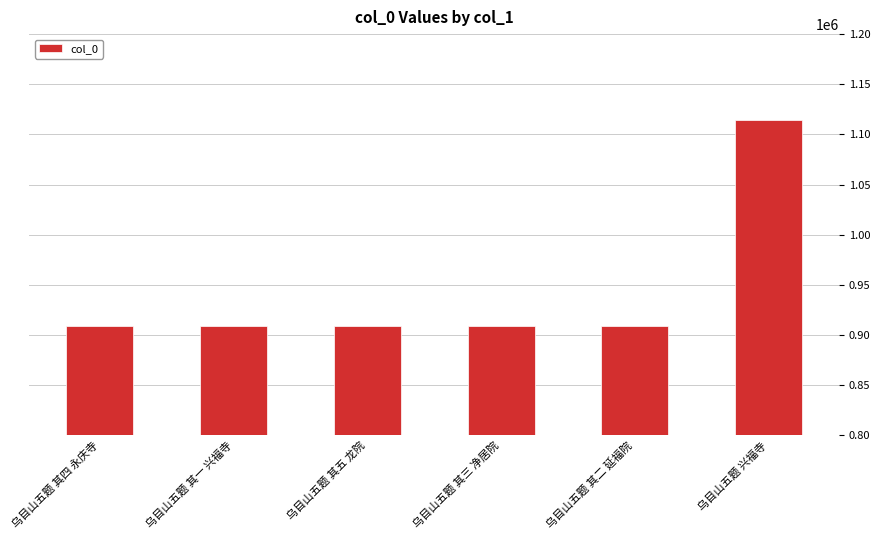

Which has a higher value, 乌目山五题 其四 永庆寺 or 乌目山五题 兴福寺?

乌目山五题 兴福寺